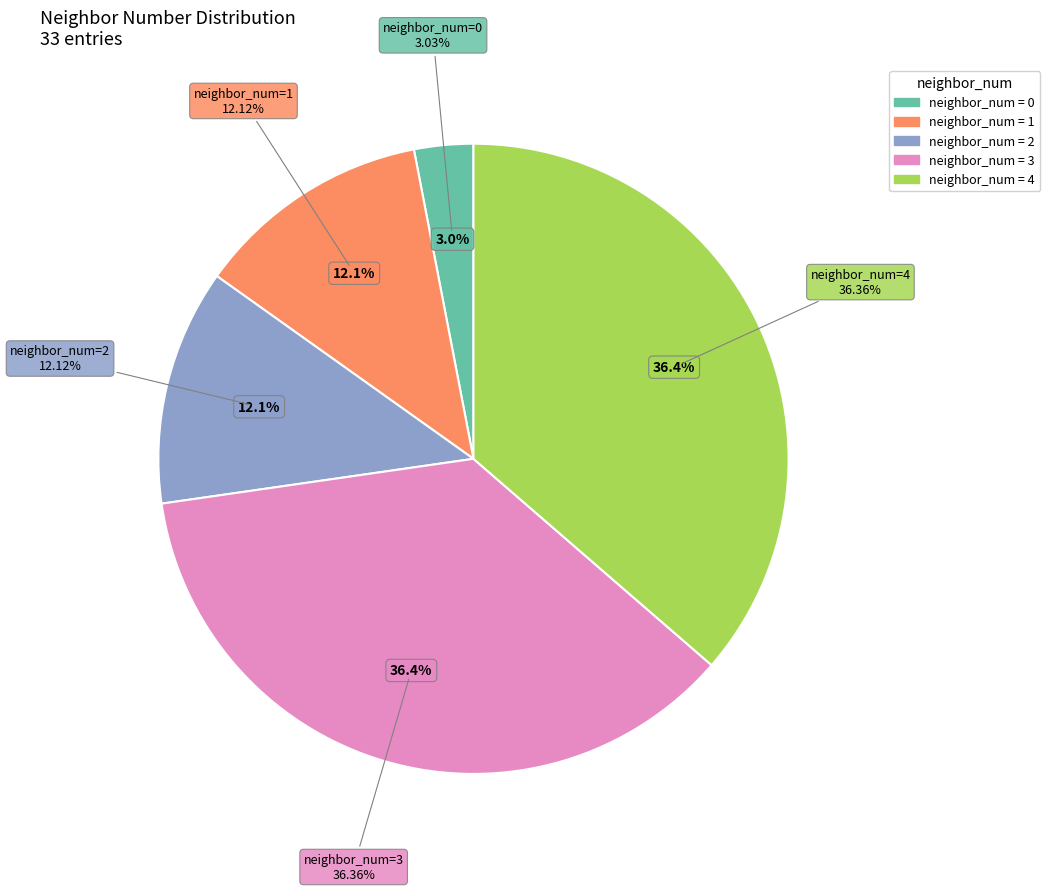

Is it true that 3 is 36% of the pie?

True